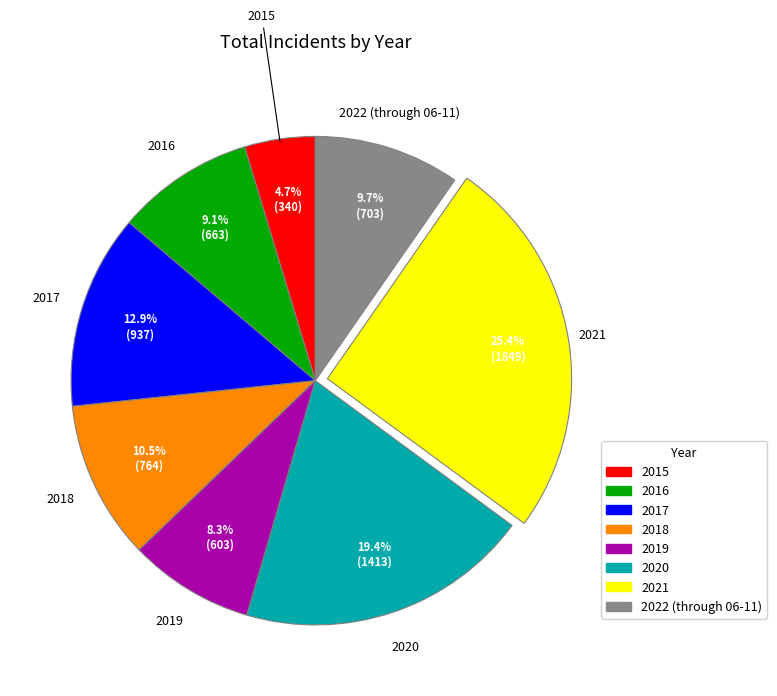

Which category has the smallest portion of the pie?

2015